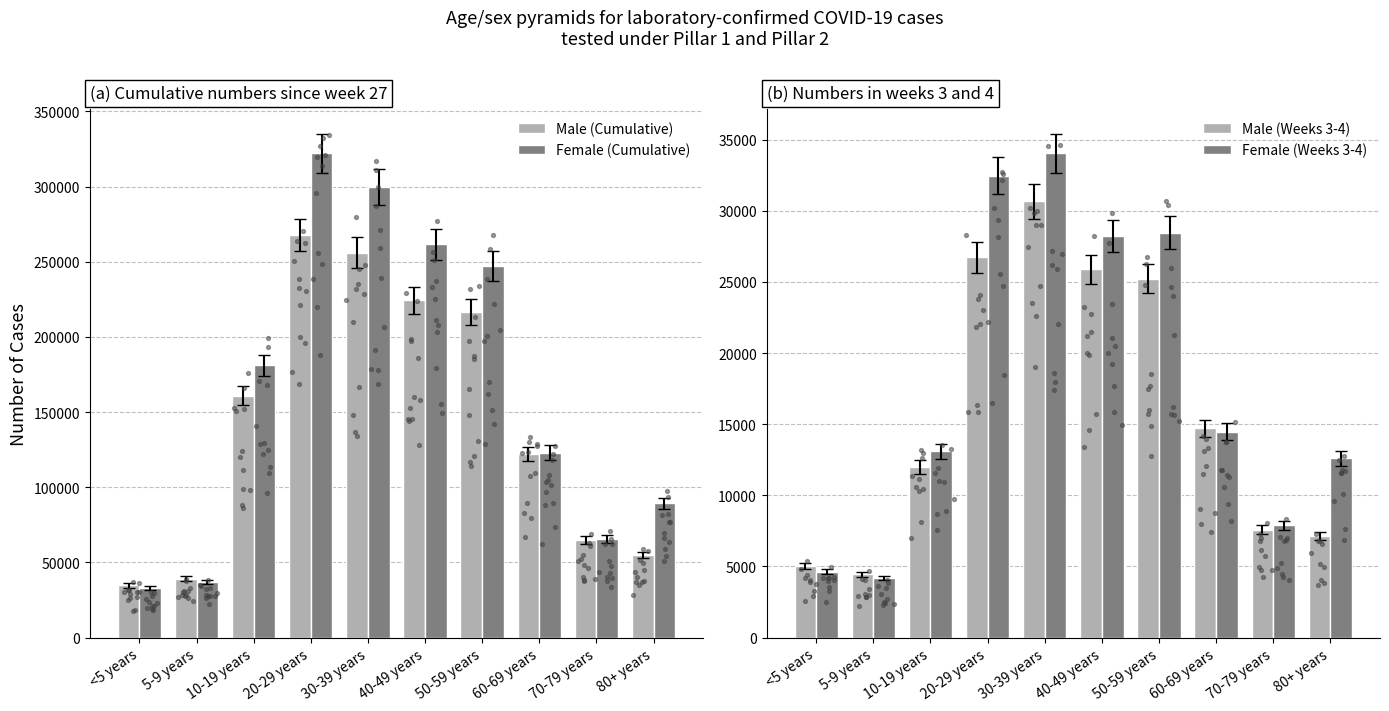

Which series contains the highest Y value?

Female (Cumulative)